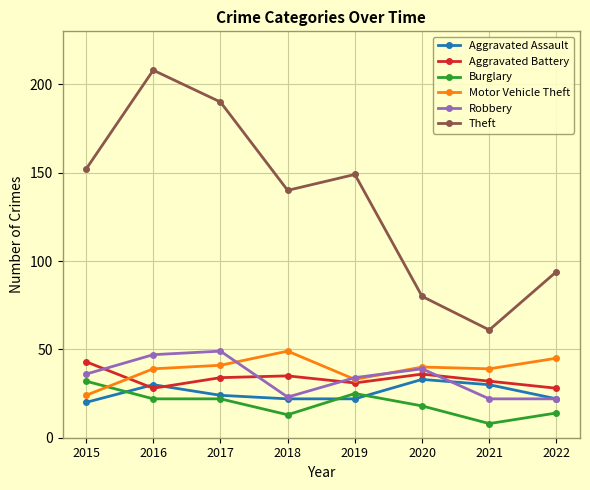

What is the spread (max minus min) of values at 2018?

127